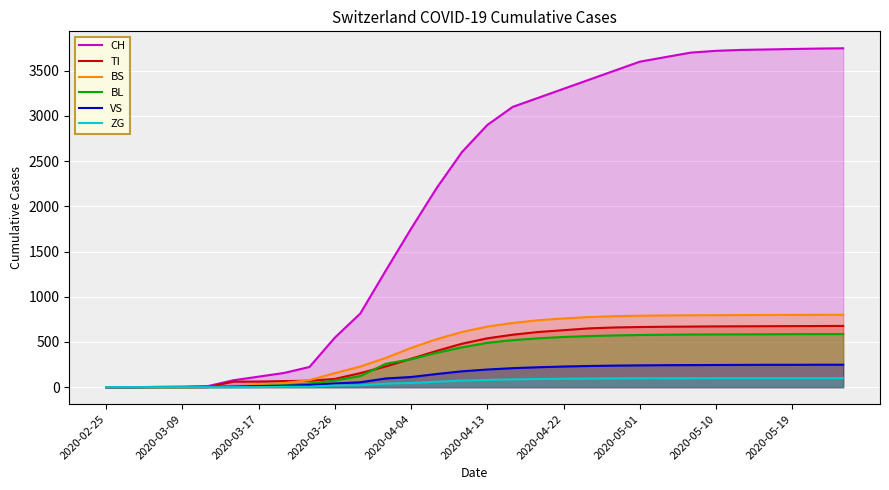

How many series are shown in this chart?

6